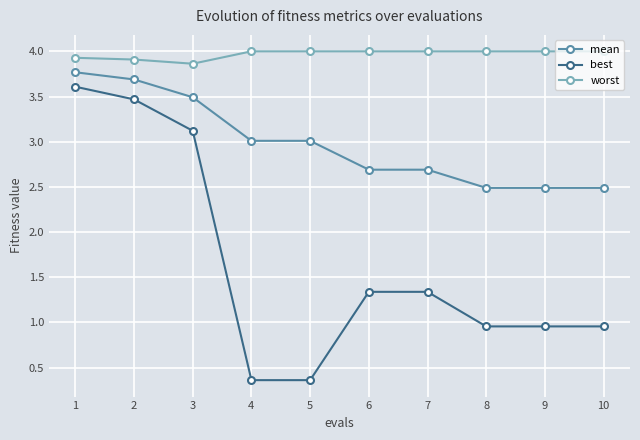

What is the spread (max minus min) of values at 5?

3.6